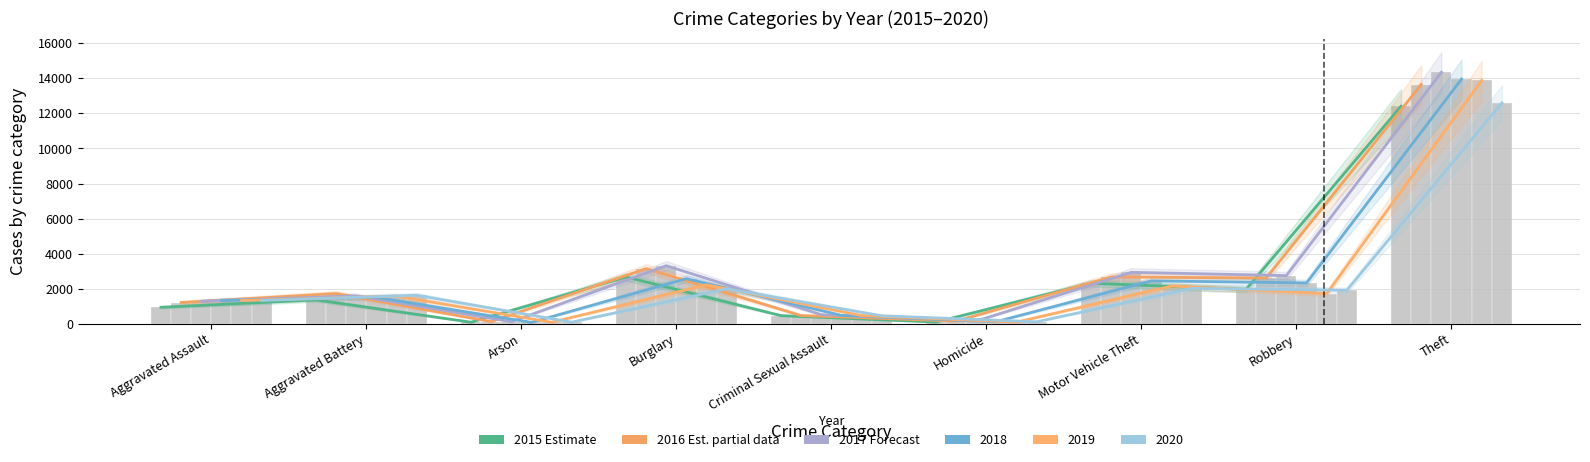

Reading left to right, extract all data points from this chart.

2015 trend: Aggravated Assault=934	Aggravated Battery=1356	Arson=83	Burglary=2665	Criminal Sexual Assault=459	Homicide=92	Motor Vehicle Theft=2308	Robbery=1955	Theft=12412
2016 trend: Aggravated Assault=1207	Aggravated Battery=1719	Arson=116	Burglary=3144	Criminal Sexual Assault=464	Homicide=148	Motor Vehicle Theft=2665	Robbery=2607	Theft=13649
2017 trend: Aggravated Assault=1281	Aggravated Battery=1588	Arson=111	Burglary=3307	Criminal Sexual Assault=513	Homicide=153	Motor Vehicle Theft=2931	Robbery=2744	Theft=14352
2018 trend: Aggravated Assault=1330	Aggravated Battery=1500	Arson=74	Burglary=2567	Criminal Sexual Assault=475	Homicide=118	Motor Vehicle Theft=2444	Robbery=2325	Theft=13962
2019 trend: Aggravated Assault=1324	Aggravated Battery=1570	Arson=81	Burglary=2213	Criminal Sexual Assault=462	Homicide=90	Motor Vehicle Theft=2146	Robbery=1717	Theft=13887
2020 trend: Aggravated Assault=1322	Aggravated Battery=1622	Arson=86	Burglary=1990	Criminal Sexual Assault=452	Homicide=107	Motor Vehicle Theft=2017	Robbery=1909	Theft=12601